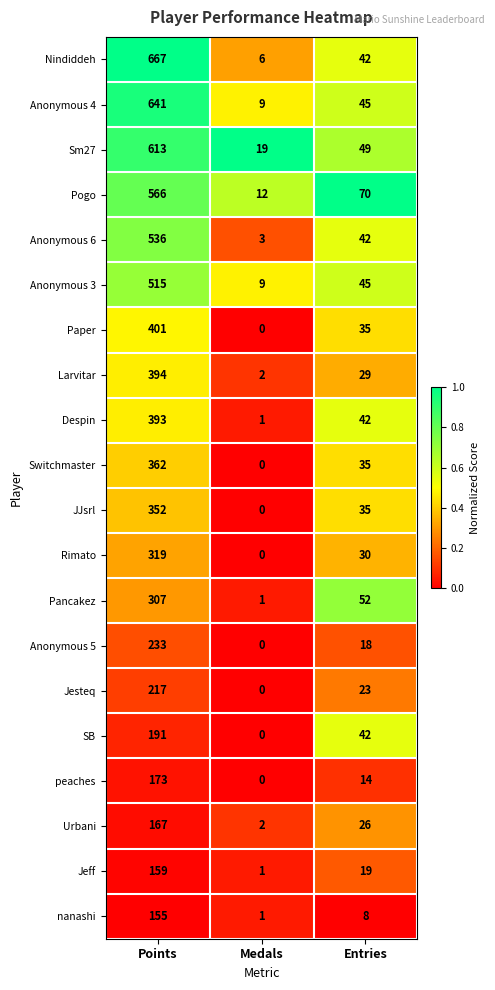

What is the spread (max minus min) of values at Medals?

19